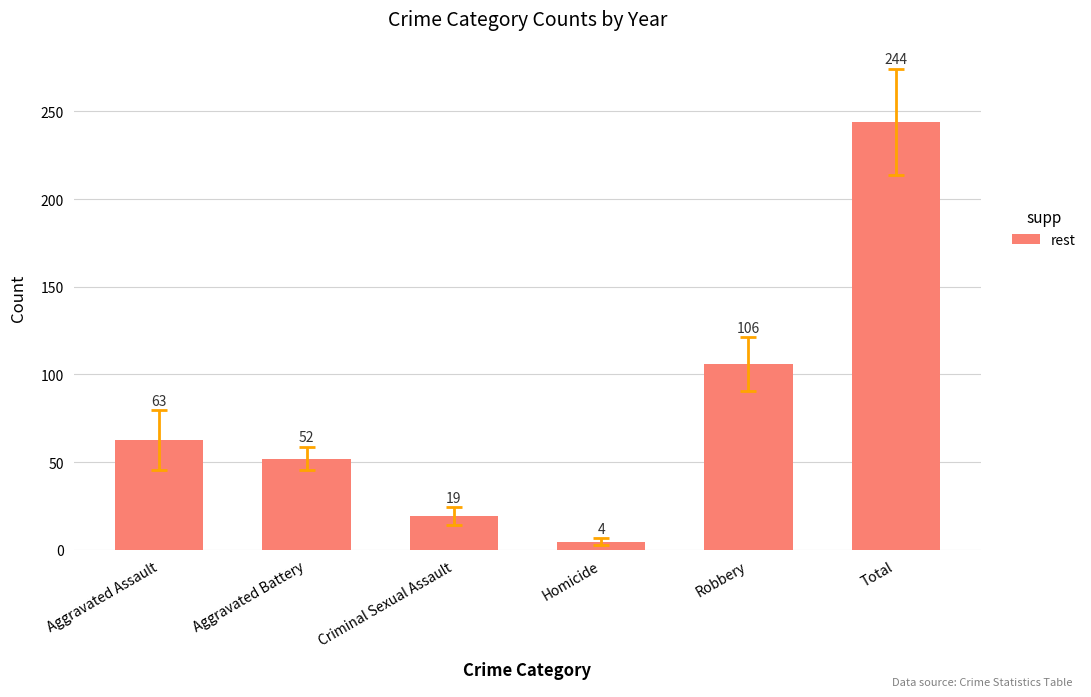

Between Aggravated Assault and Robbery, which is larger?

Robbery